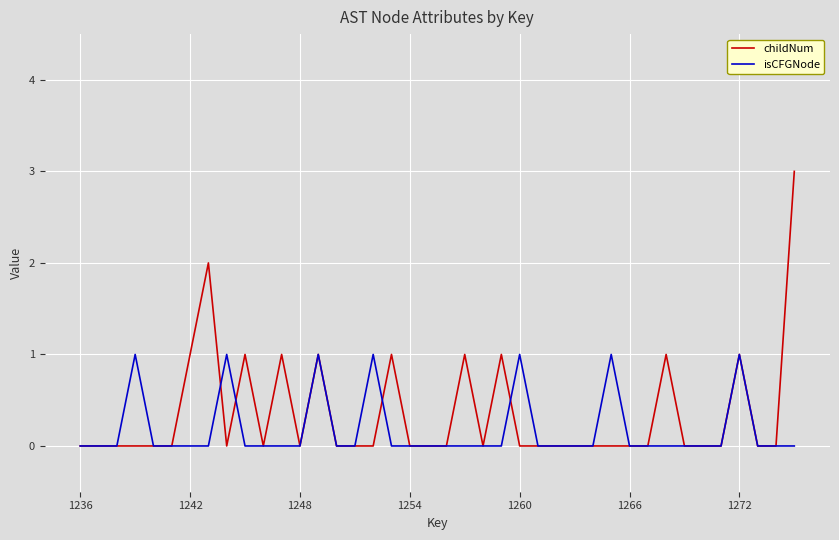

What are all the series names shown in the legend?

childNum, isCFGNode